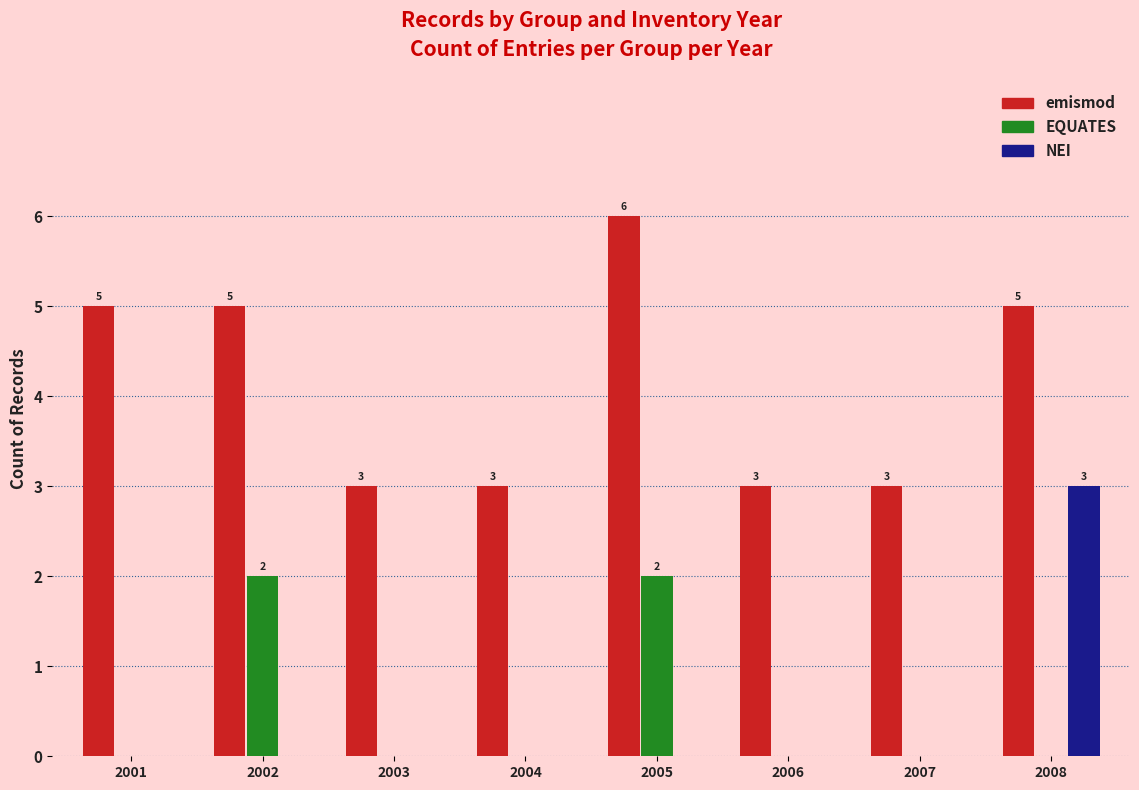

Between 2003 and 2008, which series saw the biggest shift?

NEI